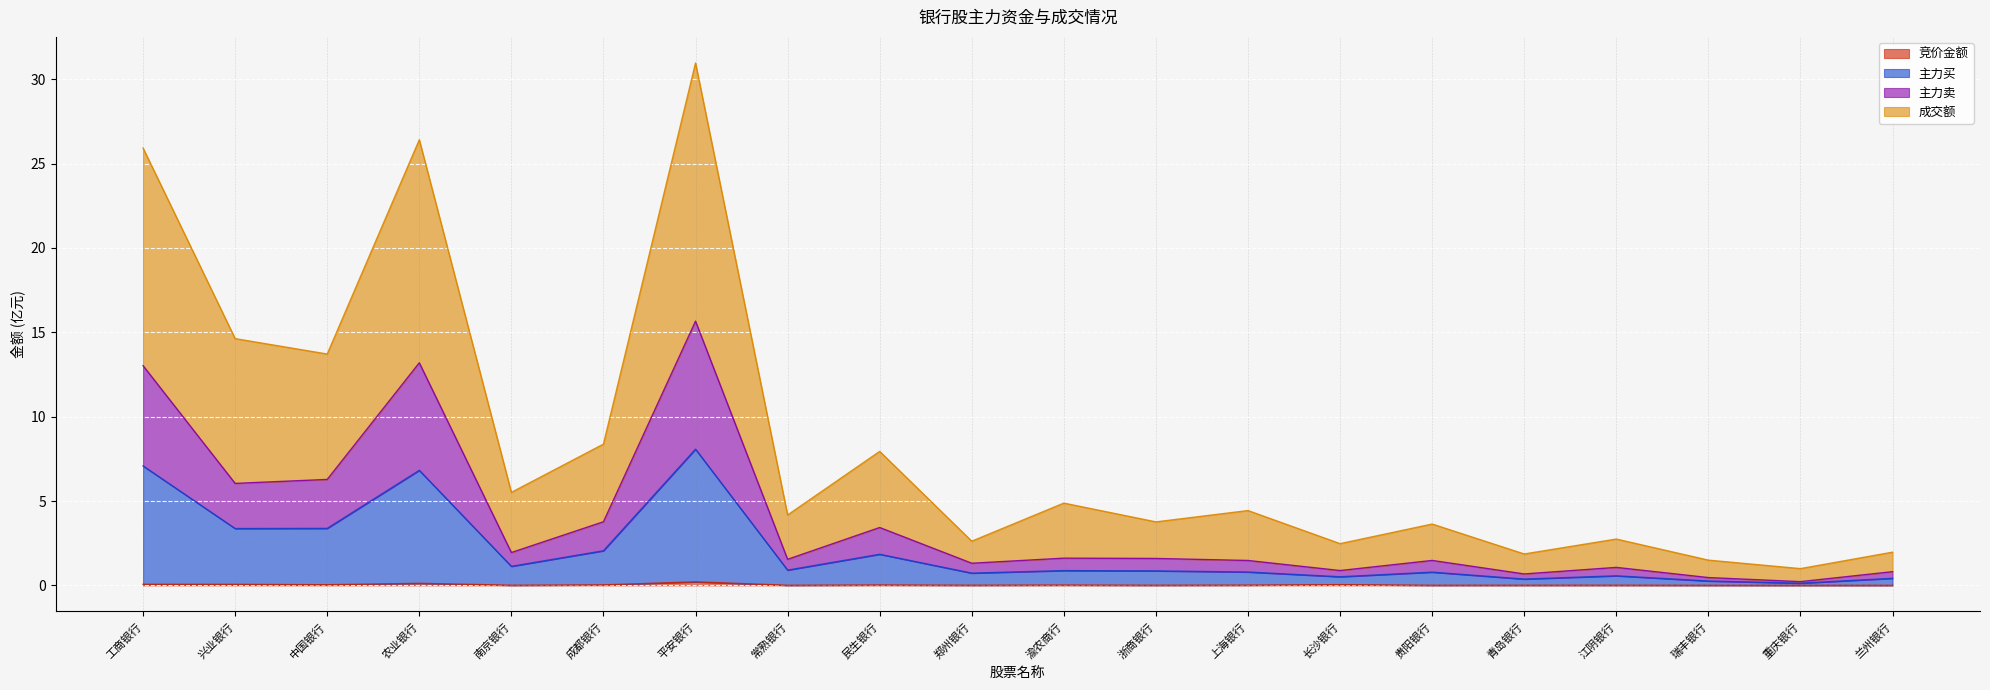

Between 南京银行 and 瑞丰银行, which series saw the biggest shift?

成交额